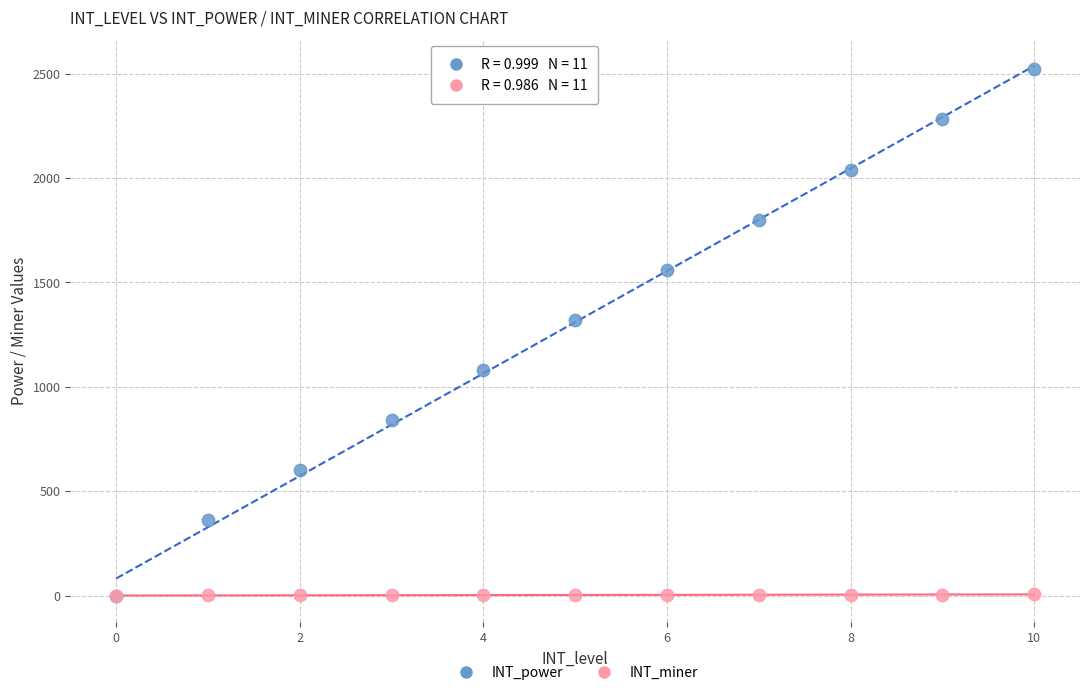

Which series reaches the maximum Y coordinate?

INT_power